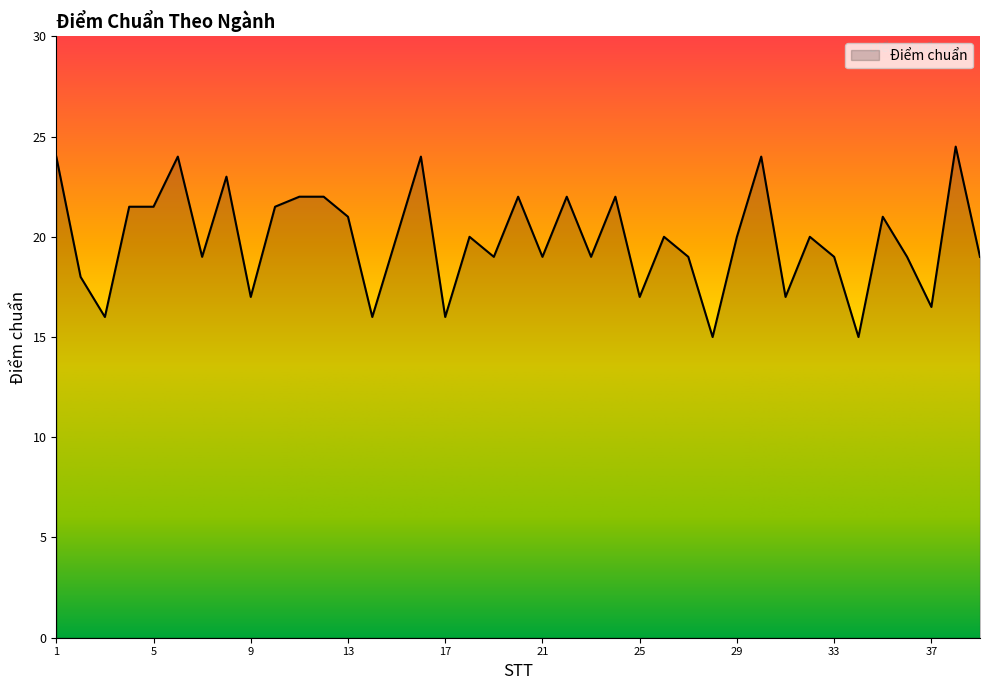

What is the minimum value shown in the chart?

15.0